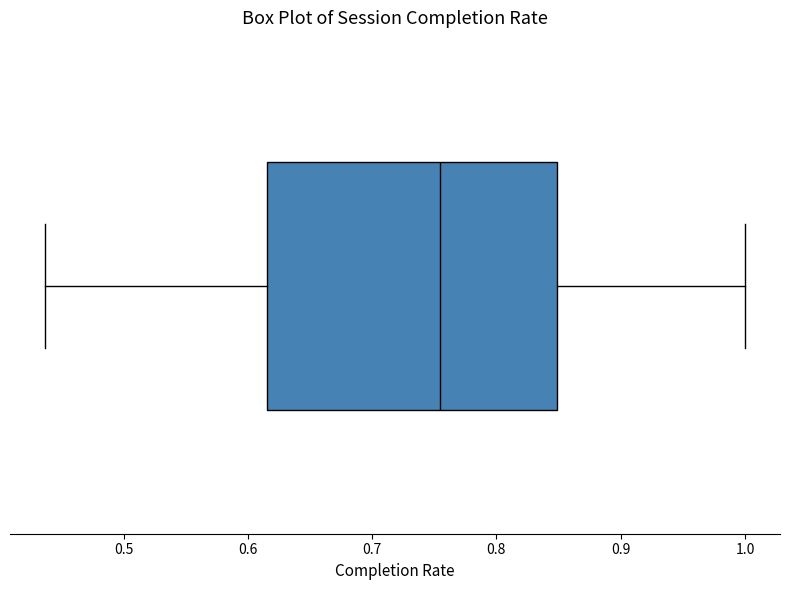

Read this box plot against the x-axis: the position of the median line, the range covered by the box, and the ends of both whiskers. The values are not printed on the chart, so give them approximately, as read against the axis.

median 0.75, box 0.62 to 0.85, whiskers 0.44 to 1.00